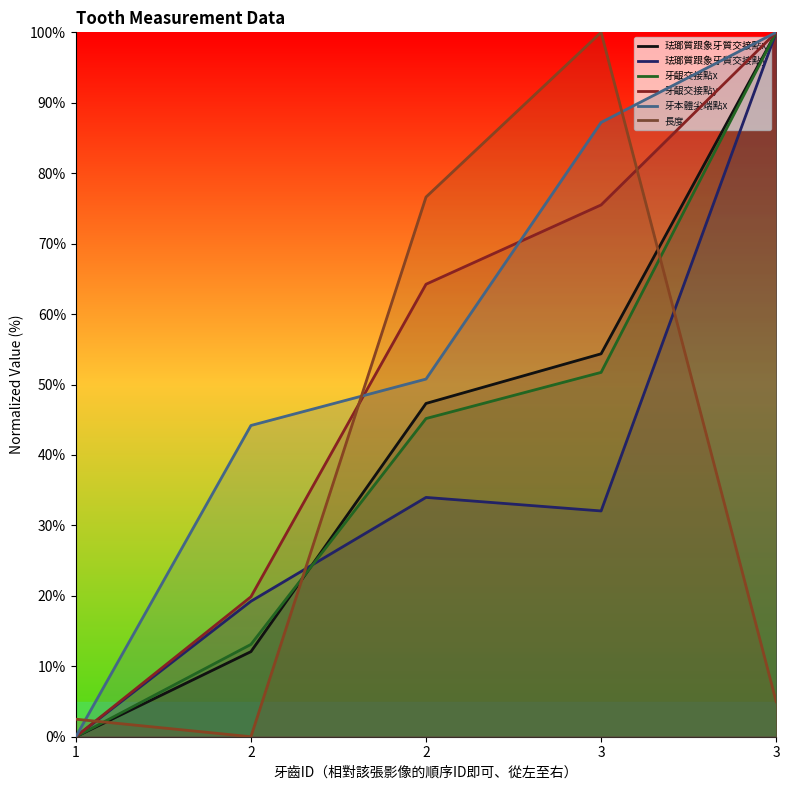

Rank the categories by 牙齦交接點x value from highest to lowest.

3, 3, 2, 2, 1